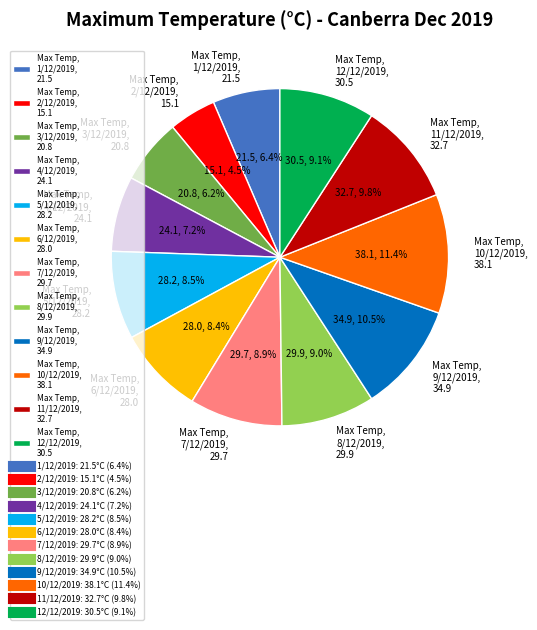

To the nearest percent, what is the average slice percentage?

8%